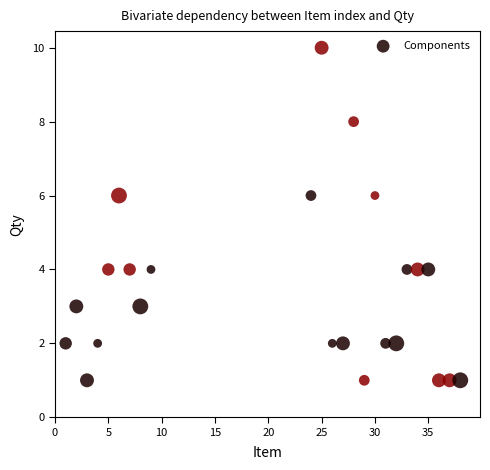

List the coordinates of all points as (X, Y) pairs, reading left to right.

(1, 2)  (2, 3)  (3, 1)  (4, 2)  (5, 4)  (6, 6)  (7, 4)  (8, 3)  (9, 4)  (24, 6)  (25, 10)  (26, 2)  (27, 2)  (28, 8)  (29, 1)  (30, 6)  (31, 2)  (32, 2)  (33, 4)  (34, 4)  (35, 4)  (36, 1)  (37, 1)  (38, 1)